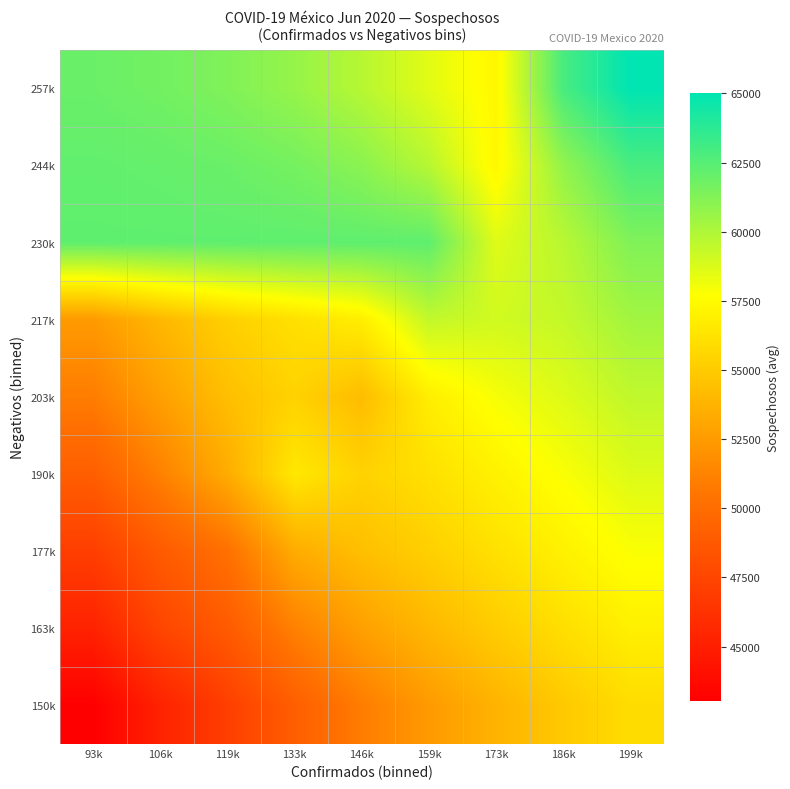

Reading left to right, extract all data points from this chart.

150k: 93k=43044.0	106k=45257.3	119k=47053.2	133k=49082.1	146k=50912.3	159k=52451.3	173k=53754.5	186k=54885.7	199k=55900.9
163k: 93k=45257.3	106k=47470.7	119k=48849.2	133k=51111.0	146k=52742.5	159k=53990.3	173k=55057.8	186k=56016.8	199k=56916.2
177k: 93k=47053.2	106k=48849.2	119k=50227.7	133k=53372.8	146k=54373.9	159k=55238.1	173k=56125.3	186k=56975.8	199k=57815.5
190k: 93k=49082.1	106k=51111.0	119k=53372.8	133k=56518.0	146k=55375.0	159k=56102.2	173k=57012.6	186k=57826.3	199k=58655.2
203k: 93k=50912.3	106k=52742.5	119k=54373.9	133k=55375.0	146k=54232.0	159k=56829.5	173k=57922.9	186k=58640.0	199k=59484.2
217k: 93k=52451.3	106k=53990.3	119k=55238.1	133k=56102.2	146k=56829.5	159k=59427.0	173k=59016.2	186k=59357.1	199k=60328.3
230k: 93k=62245.0	106k=62245.0	119k=62245.0	133k=62245.0	146k=62245.0	159k=62245.0	173k=58605.5	186k=59698.0	199k=61299.5
244k: 93k=62167.4	106k=62089.9	119k=61934.8	133k=61624.5	146k=61004.0	159k=59763.0	173k=57281.0	186k=60790.5	199k=62901.0
257k: 93k=61934.8	106k=61702.1	119k=61314.2	133k=60693.8	146k=59763.0	159k=58522.0	173k=57281.0	186k=62901.0	199k=65011.5